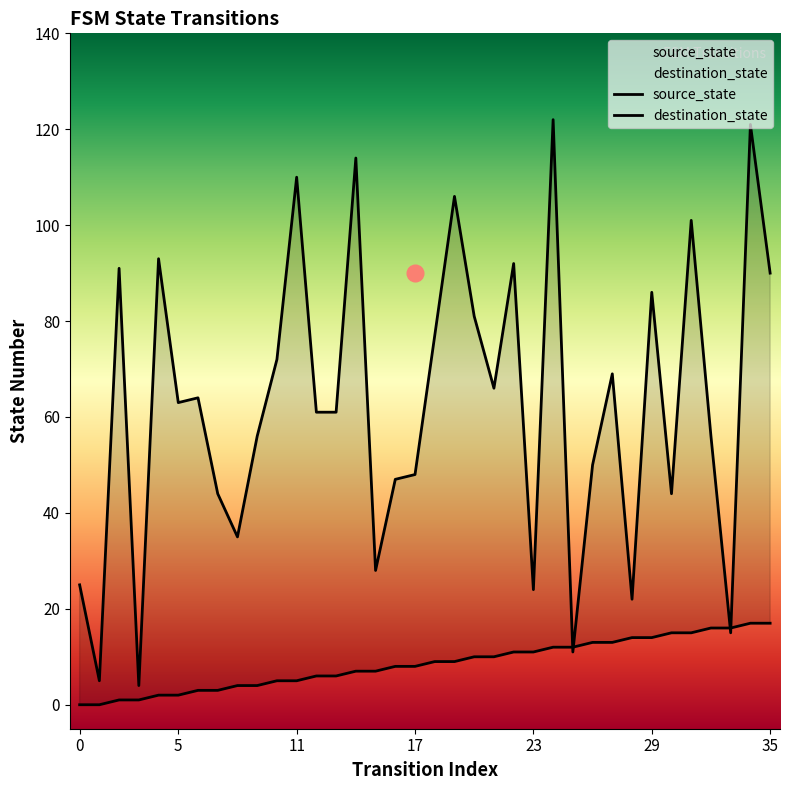

At which category is the sum across all series the highest?

34